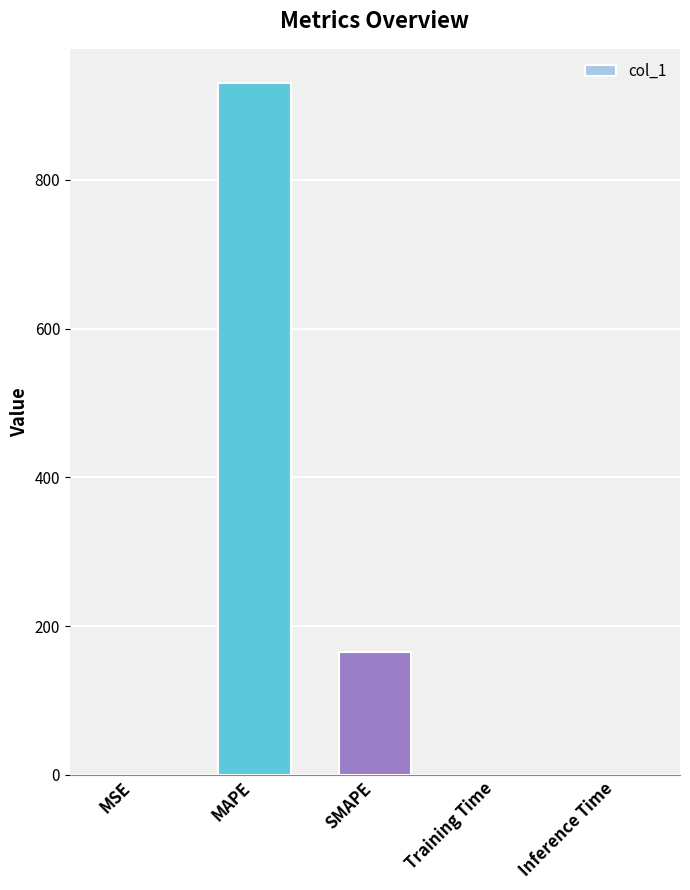

Reading right to left, what are all the values shown in this chart?

Inference Time=0.2	Training Time=0.2	SMAPE=164.6	MAPE=929.7	MSE=0.2